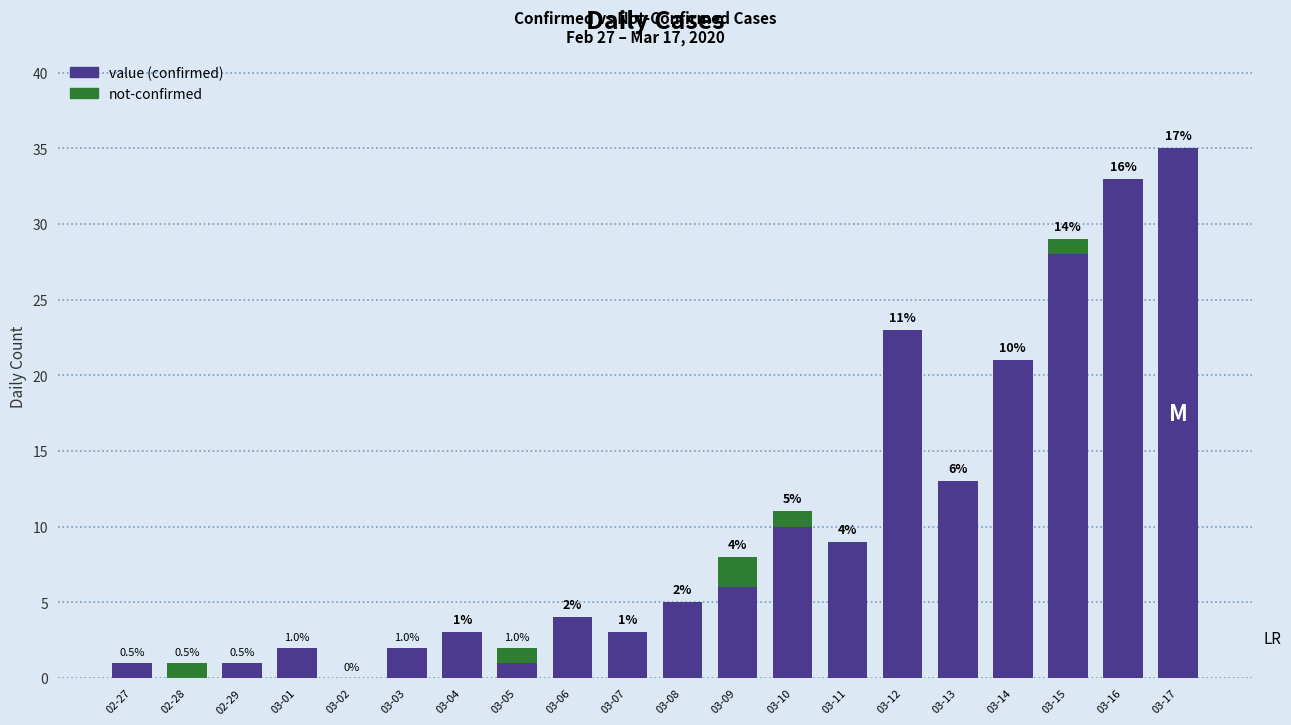

What is the total value across all series at 03-10?

11